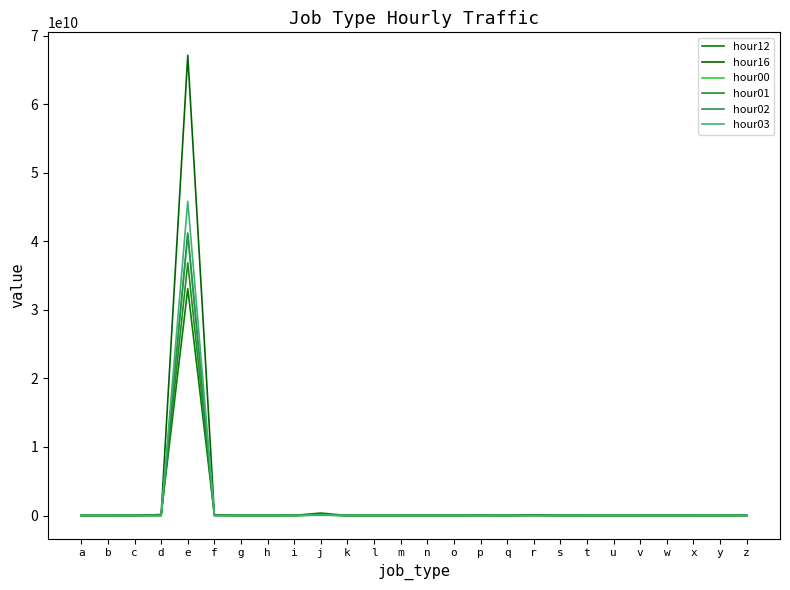

Which series changed the most between l and m?

hour16